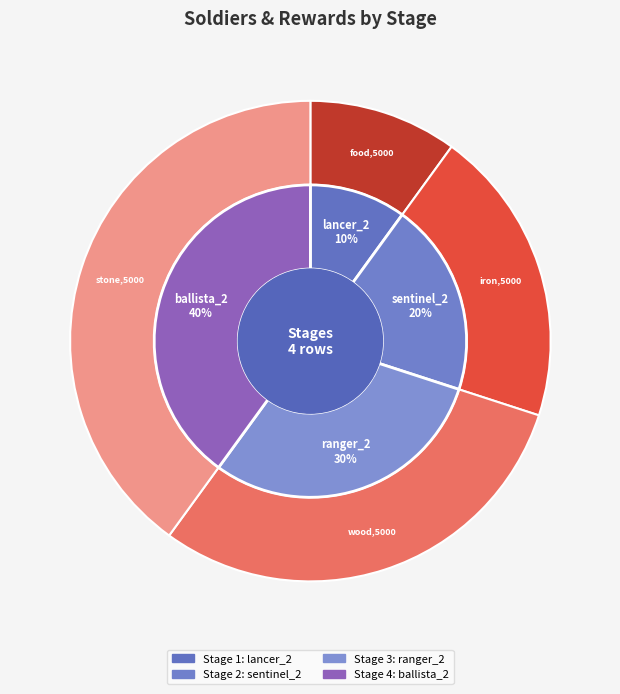

What percentage is the food (row 1) slice, to the nearest percent?

10%